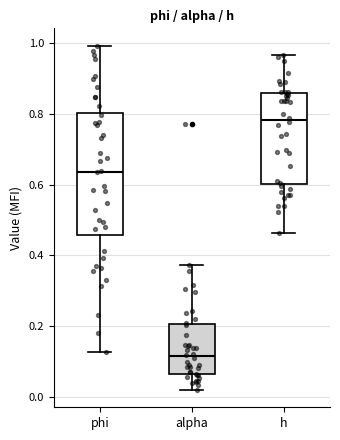

Reading left to right, transcribe this box plot: for each box, give where its median line is, the range the box spans, and where its two whiskers end, as read against the y-axis. The values are not printed on the chart, so give them approximately, as read against the axis.

phi: median 0.64, box 0.46 to 0.80, whiskers 0.12 to 1.00
alpha: median 0.12, box 0.06 to 0.20, whiskers 0.02 to 0.38
h: median 0.78, box 0.60 to 0.86, whiskers 0.46 to 0.96